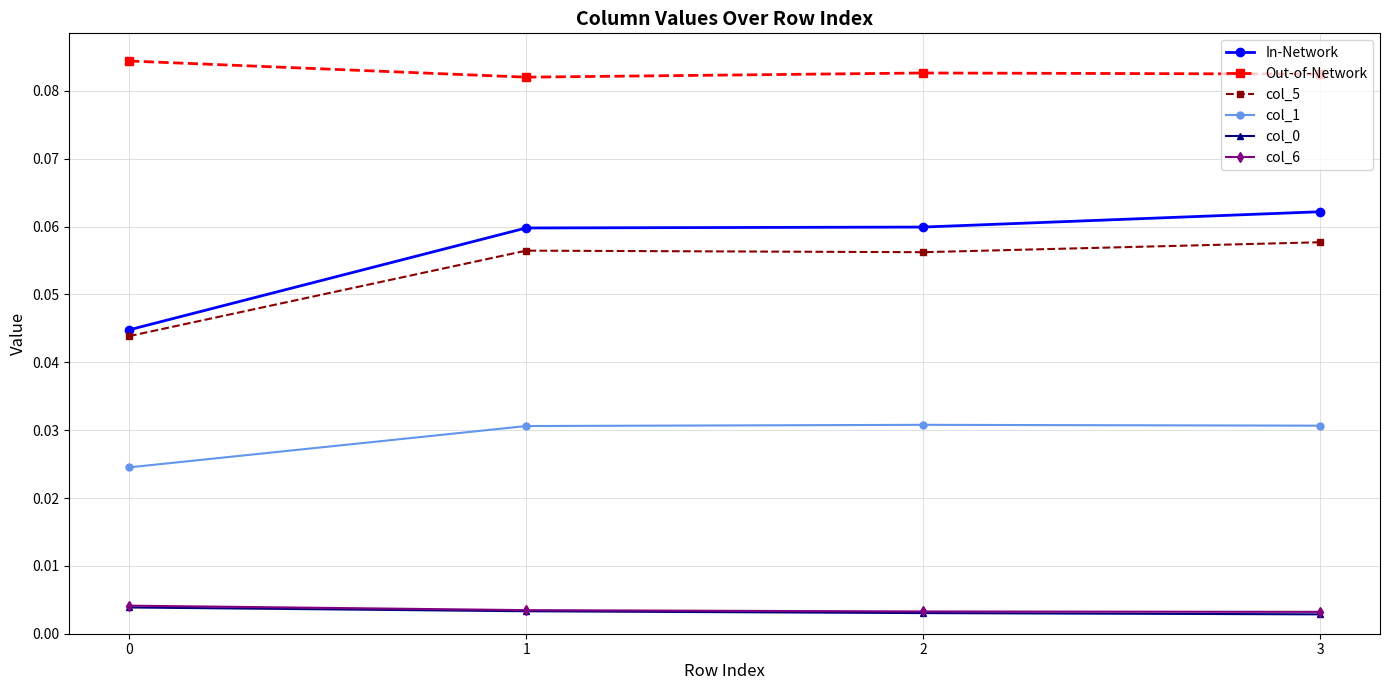

How many lines are shown in the chart?

6